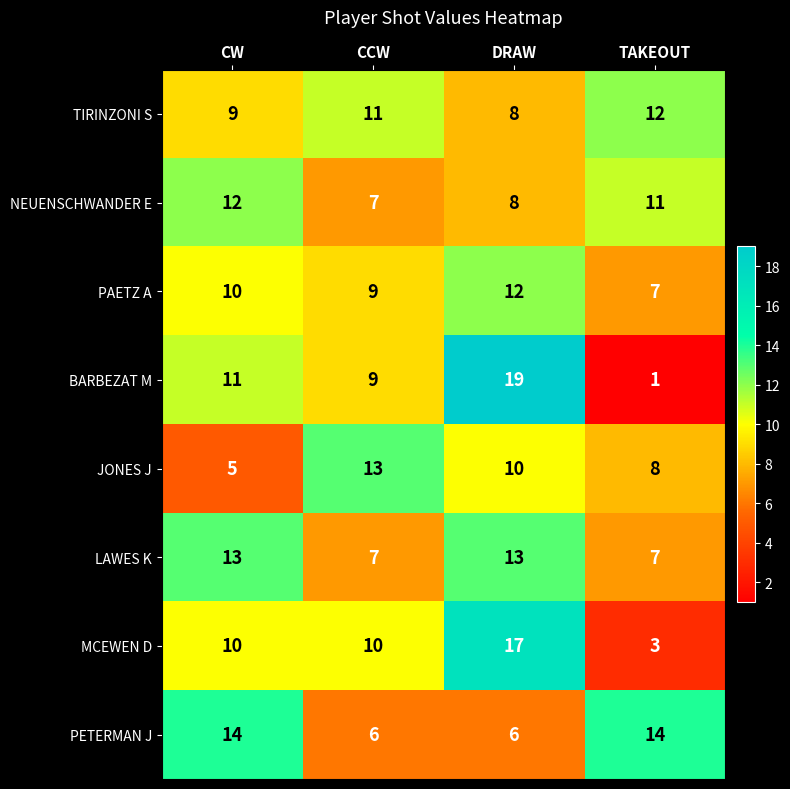

Which series has the widest spread of values?

BARBEZAT M